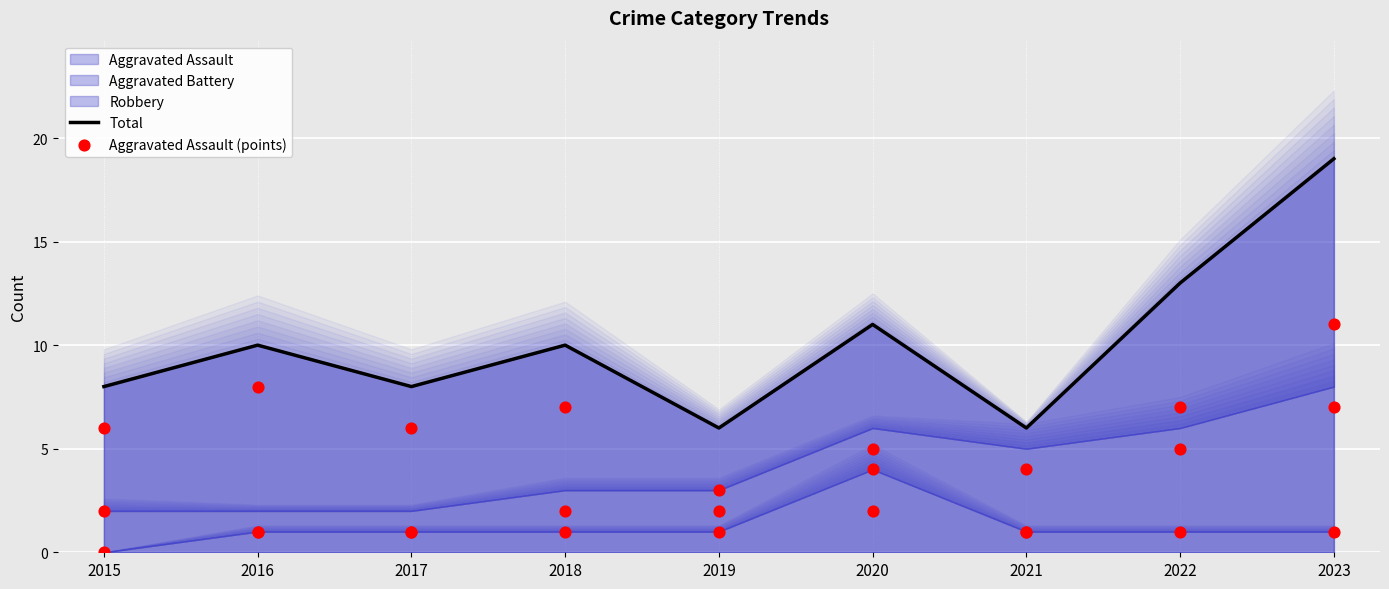

What is the total value across all series at 2016?

11